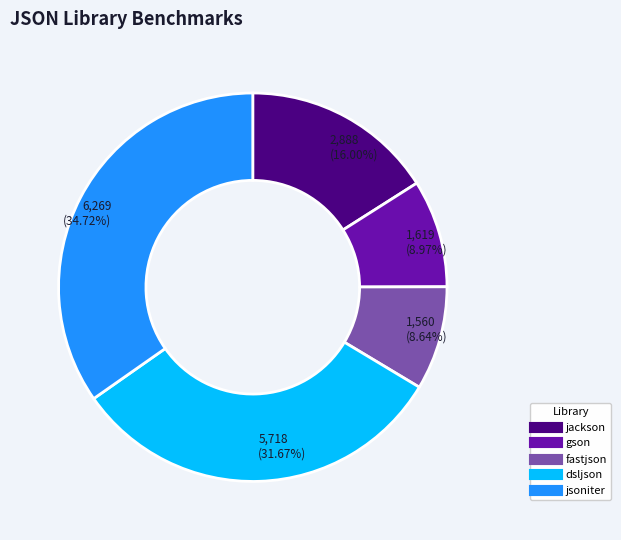

To the nearest percent, what is the difference between the jsoniter and gson slice percentages?

26%